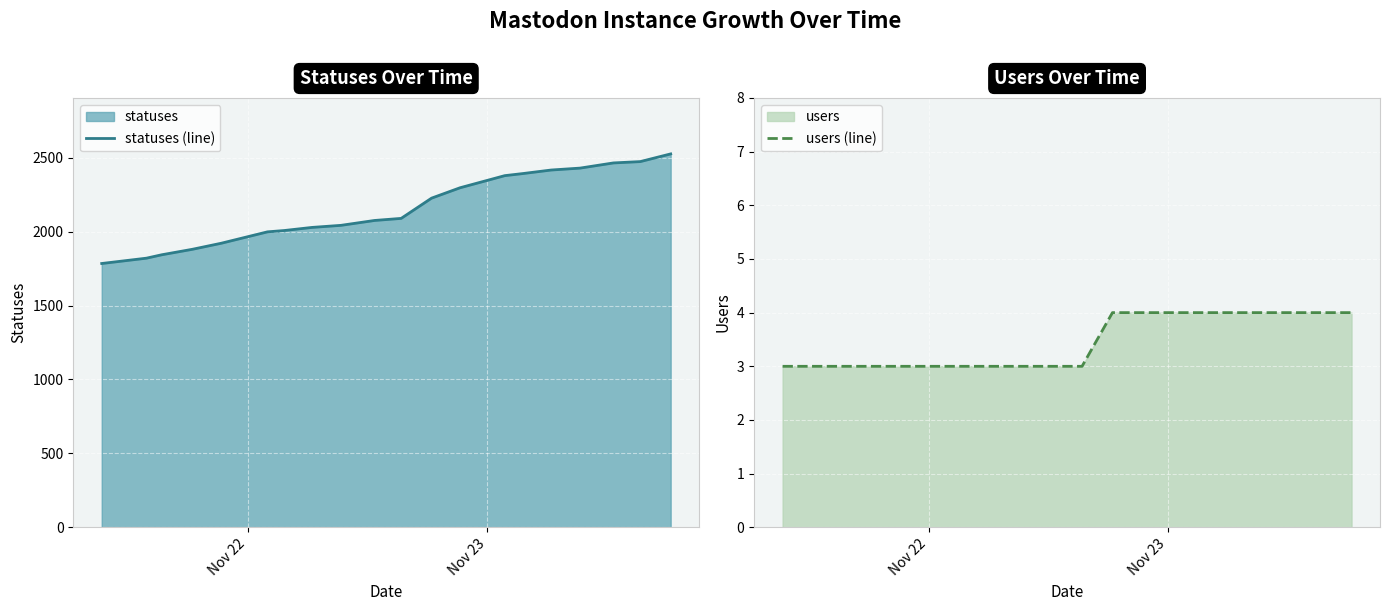

Reading left to right, what are all the values shown in this chart?

statuses (line): 1784	1820	1843	1880	1921	1998	2007	2028	2042	2075	2089	2226	2296	2378	2392	2416	2429	2464	2473	2525
users (line): 3	3	3	3	3	3	3	3	3	3	3	4	4	4	4	4	4	4	4	4